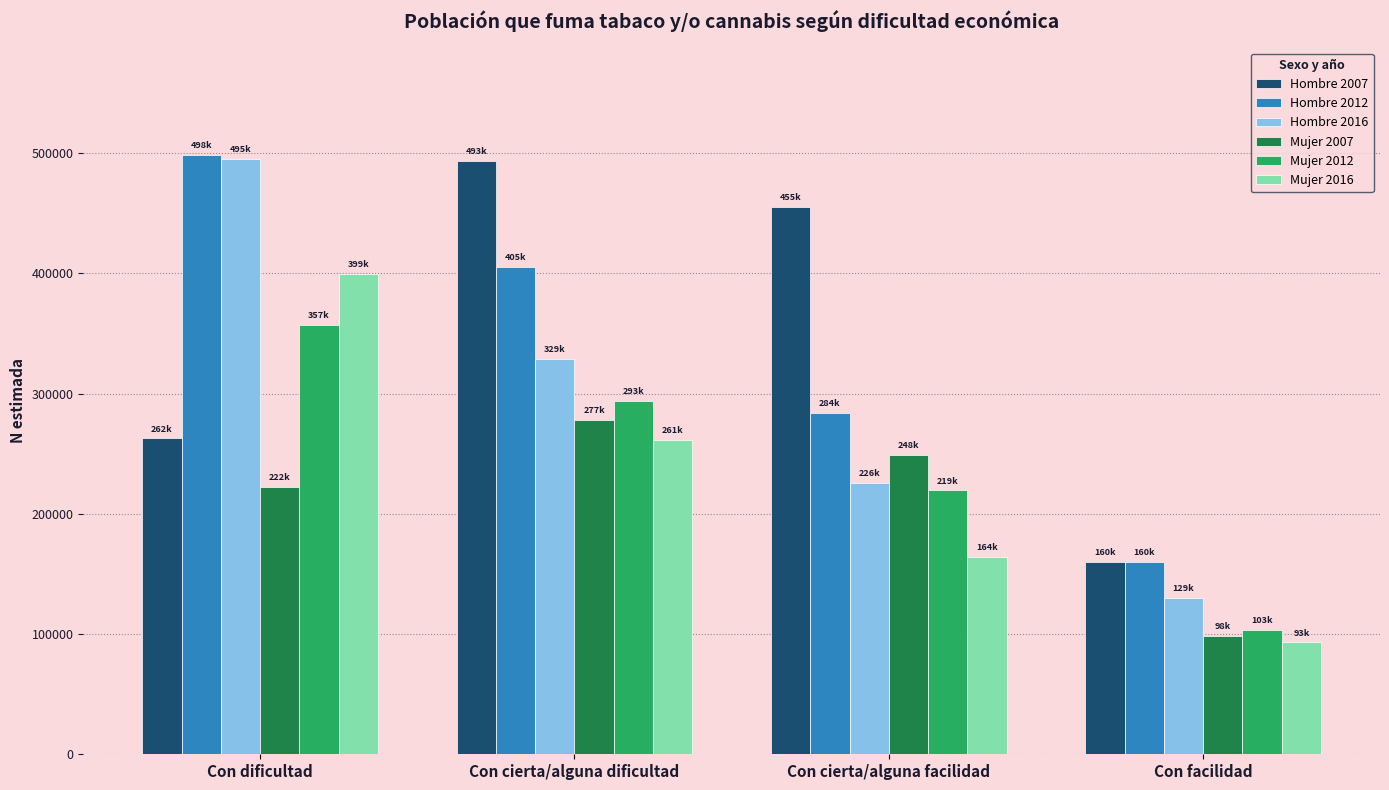

Reading left to right, list all the values displayed in this chart.

Hombre 2007: Con dificultad=262733	Con cierta/alguna dificultad=493436	Con cierta/alguna facilidad=455526	Con facilidad=160333
Hombre 2012: Con dificultad=498316	Con cierta/alguna dificultad=405733	Con cierta/alguna facilidad=284250	Con facilidad=160199
Hombre 2016: Con dificultad=495545	Con cierta/alguna dificultad=329152	Con cierta/alguna facilidad=226007	Con facilidad=129977
Mujer 2007: Con dificultad=222256	Con cierta/alguna dificultad=277955	Con cierta/alguna facilidad=248842	Con facilidad=98621
Mujer 2012: Con dificultad=357436	Con cierta/alguna dificultad=293716	Con cierta/alguna facilidad=219550	Con facilidad=103400
Mujer 2016: Con dificultad=399338	Con cierta/alguna dificultad=261838	Con cierta/alguna facilidad=164337	Con facilidad=93085